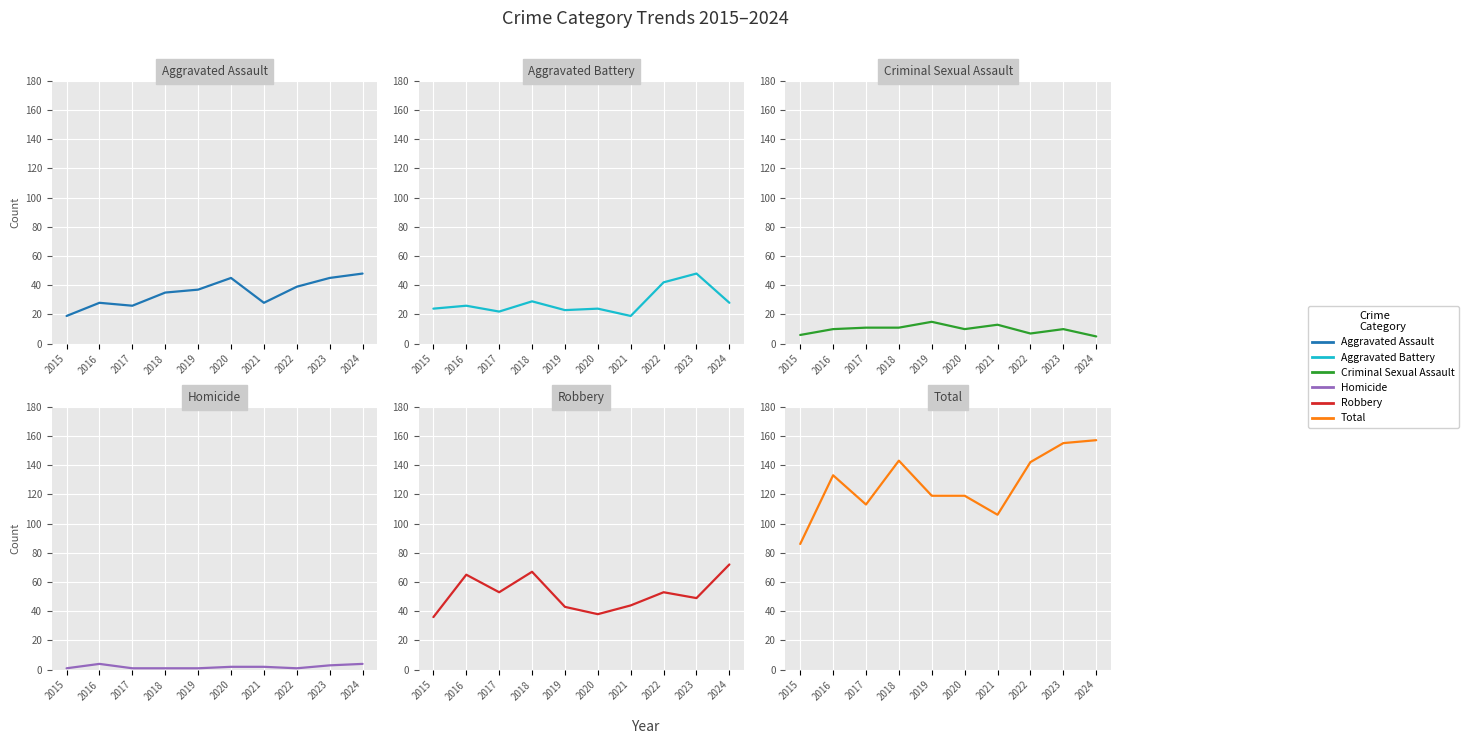

What is the sum of the Aggravated Assault values at 2021 and 2020?

73